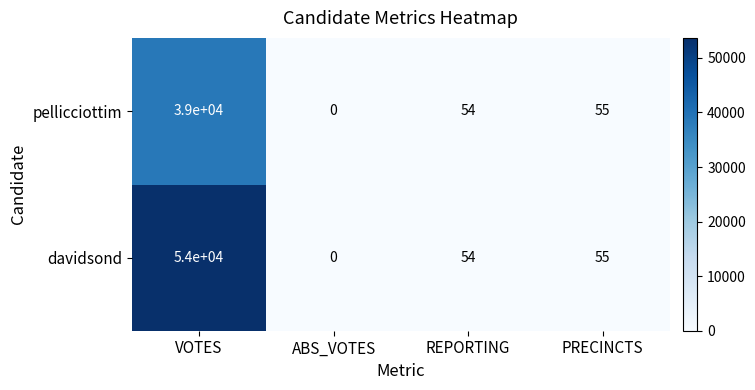

True or false: pellicciottim has a value of -19152 at ABS_VOTES.

False